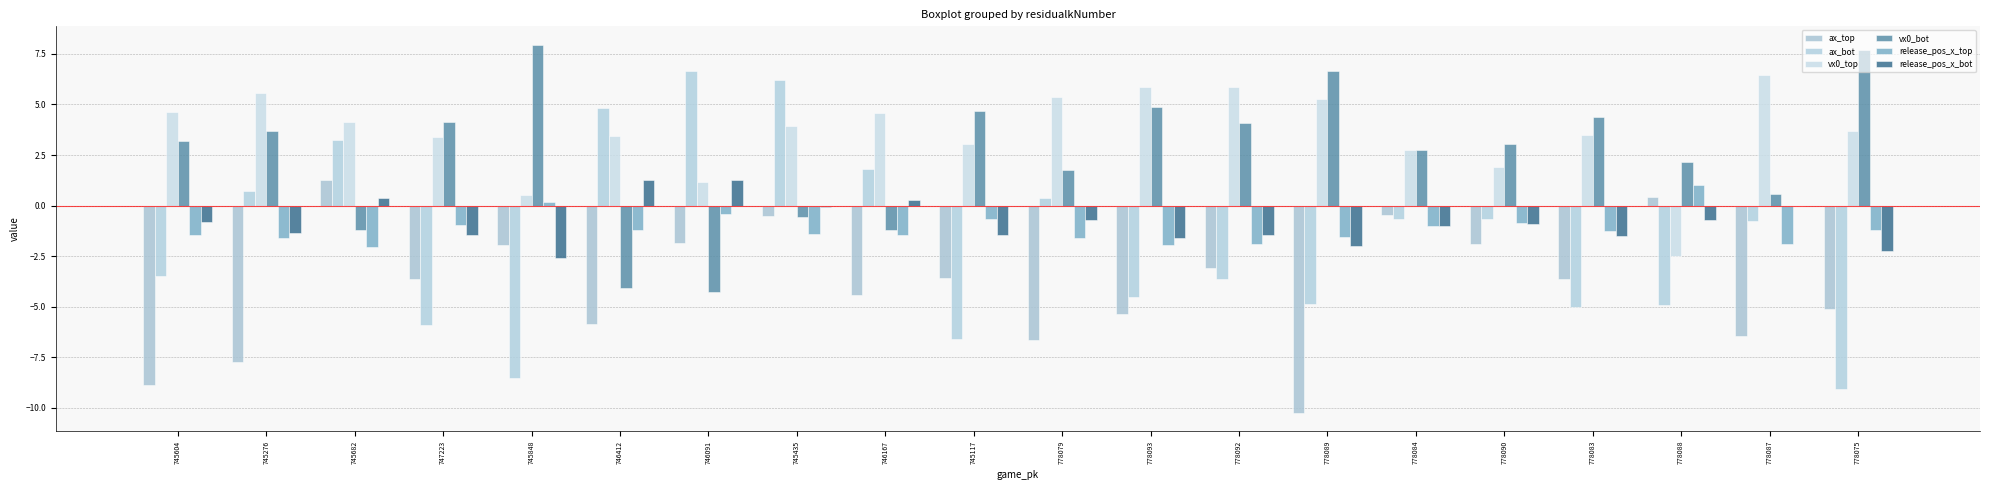

What is the difference between the maximum and second lowest values in the release_pos_x_top series?

2.9